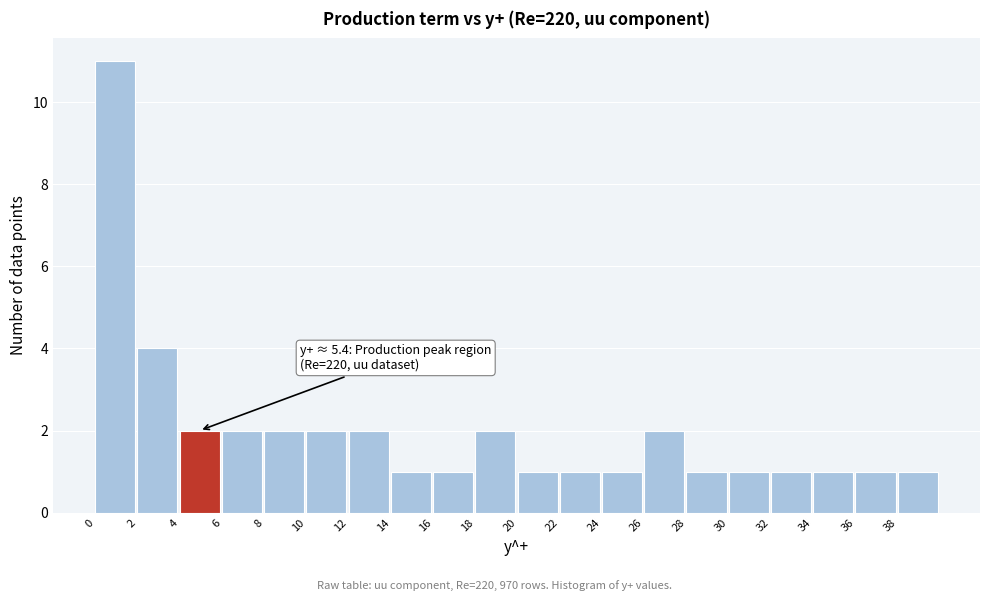

Over which range of the x-axis is the bar tallest?

0 to 2